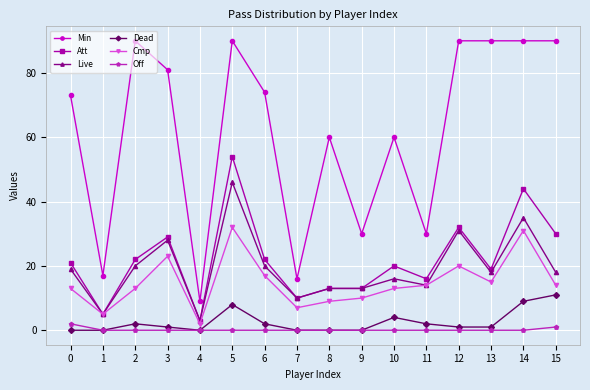

What is the difference between the maximum and second lowest values in the Cmp series?

27